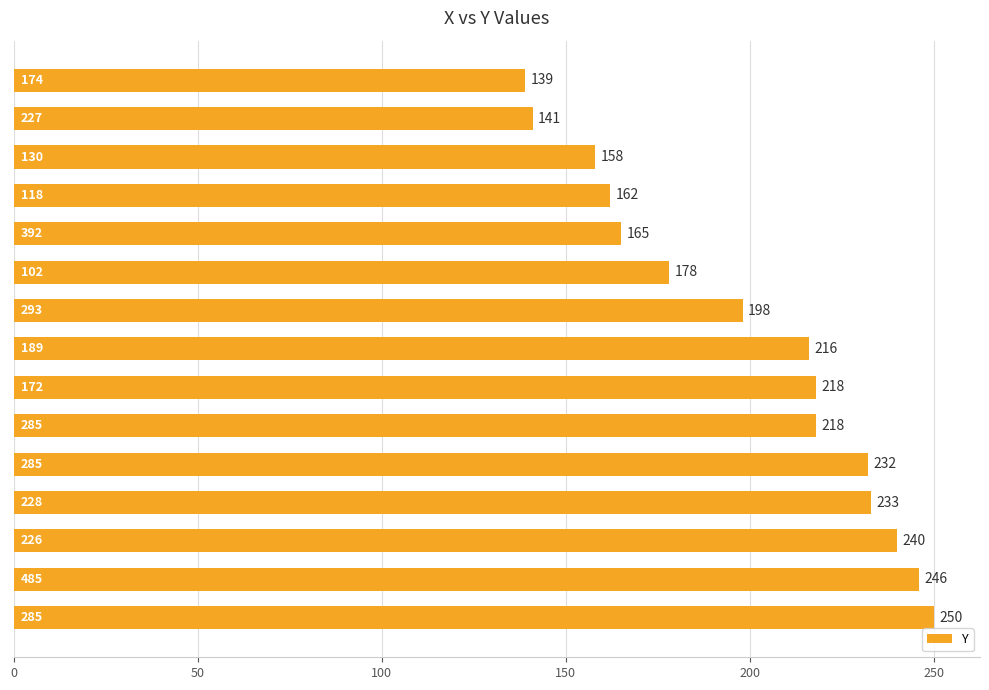

What is the value of the 8th bar from the top?

216